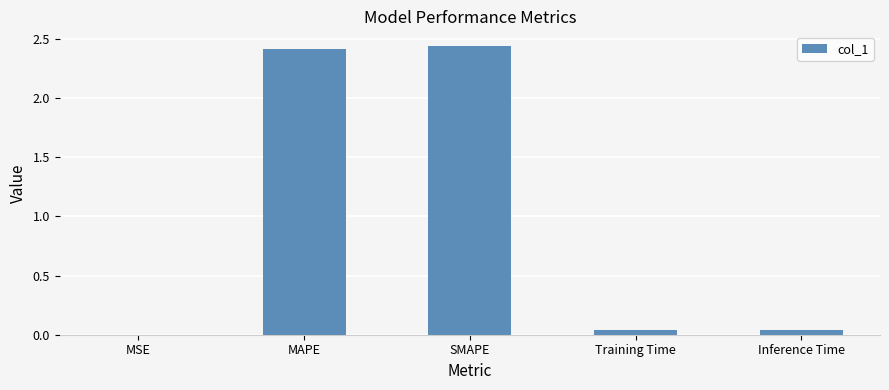

Count the number of categories in the chart.

5